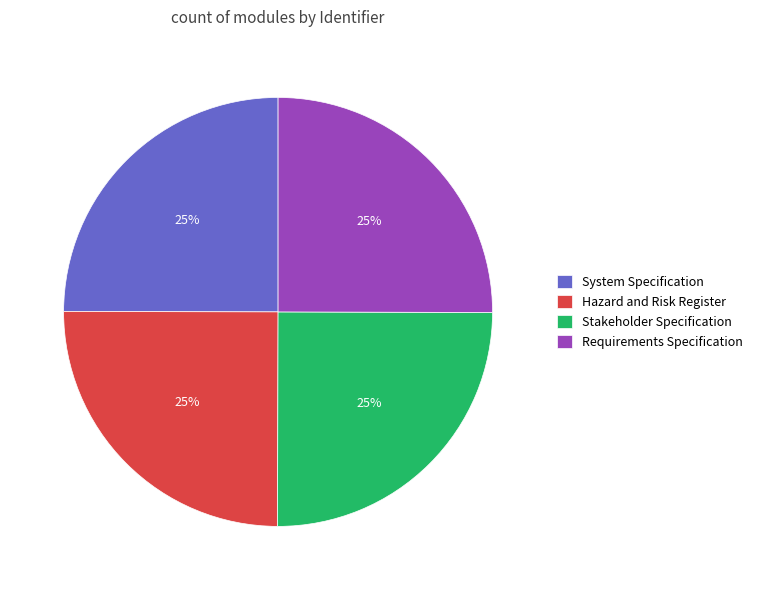

How many segments does this pie chart have?

4